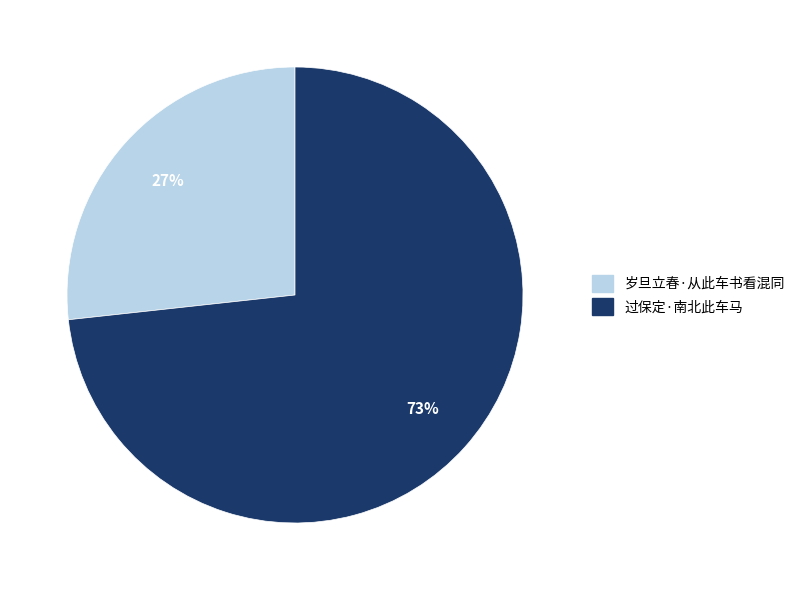

To the nearest percent, what portion does 过保定·南北此车马 represent?

73%